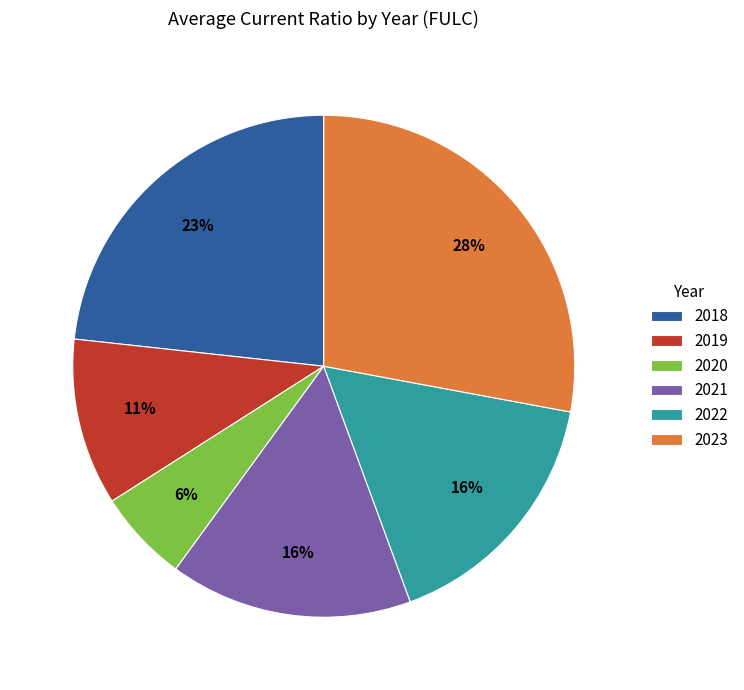

What is the ratio of the value at 2020 to the value at 2018?

0.3